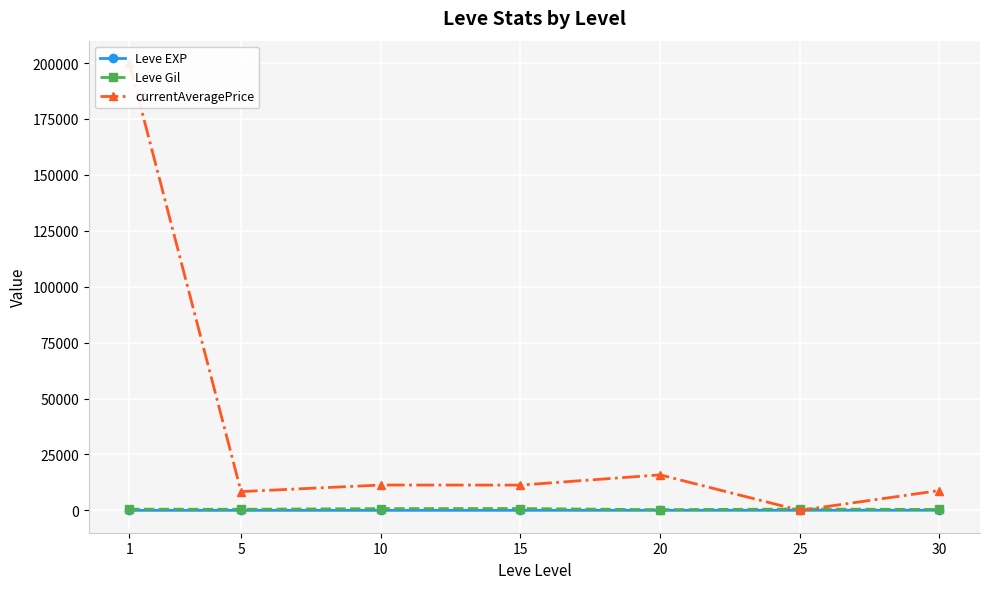

Read the Leve Gil value at 20.

300.0